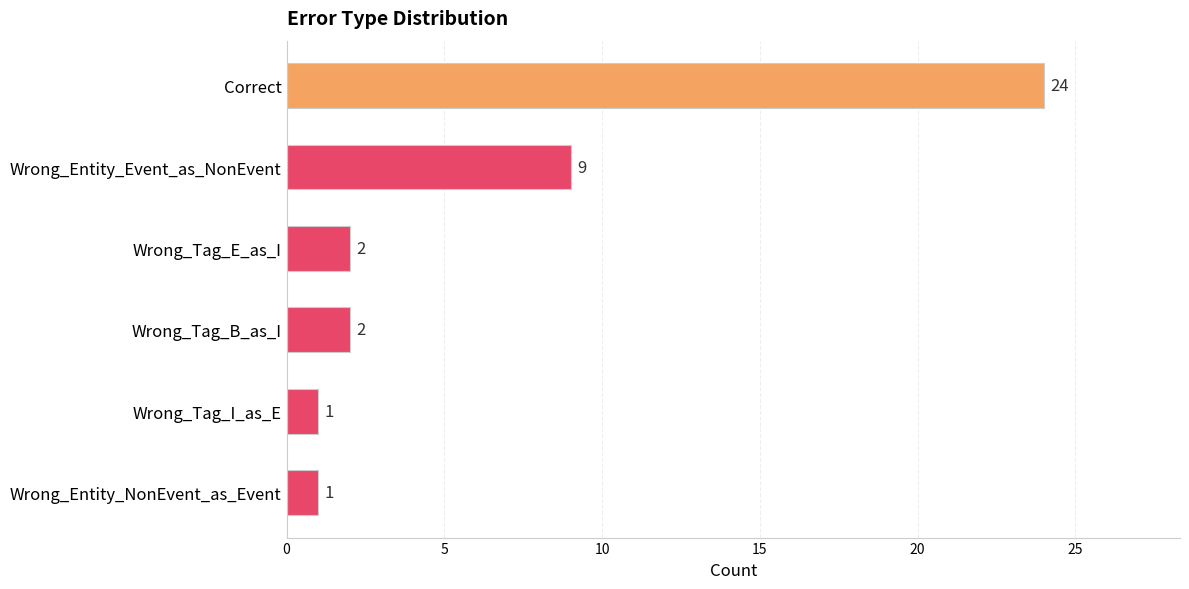

Is it true that the value at Wrong_Entity_NonEvent_as_Event is 1?

True